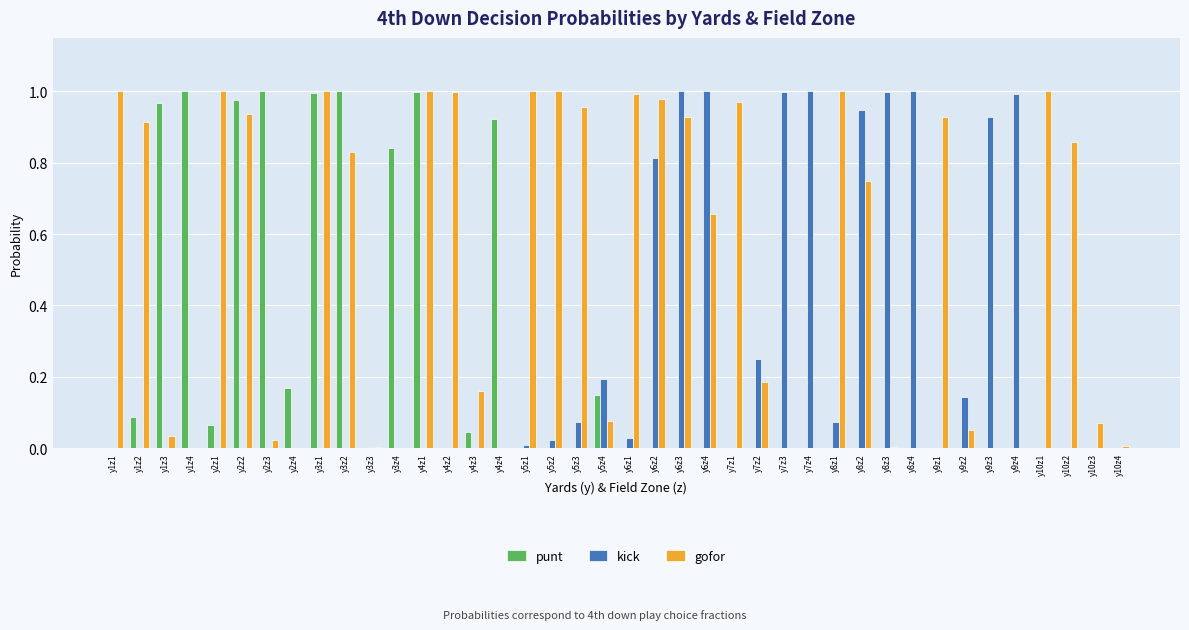

What is the total value across all series at y6z2?

1.8